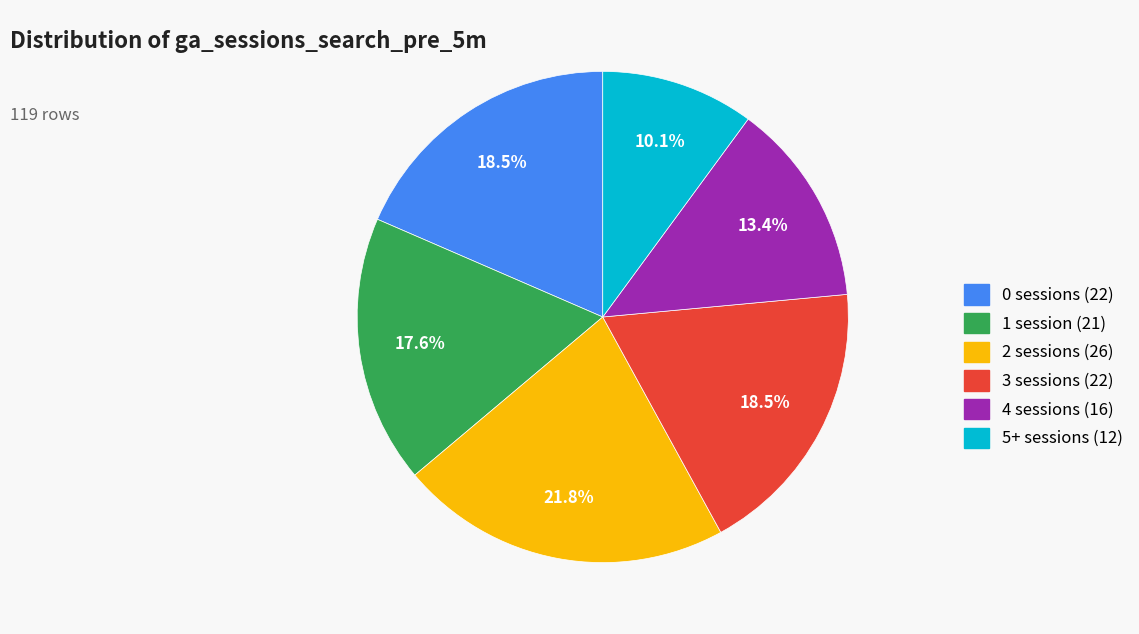

Approximately how many times larger is the value at 3 sessions (22) compared to 0 sessions (22)?

1.0